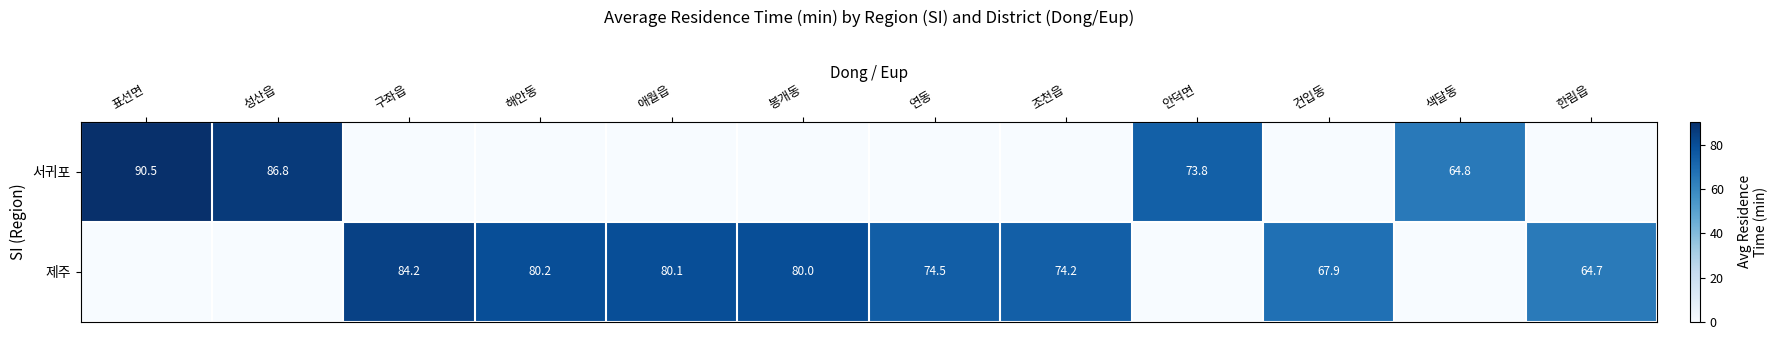

Is the value of 제주 at 애월읍 greater than the value of 서귀포 at 표선면?

No